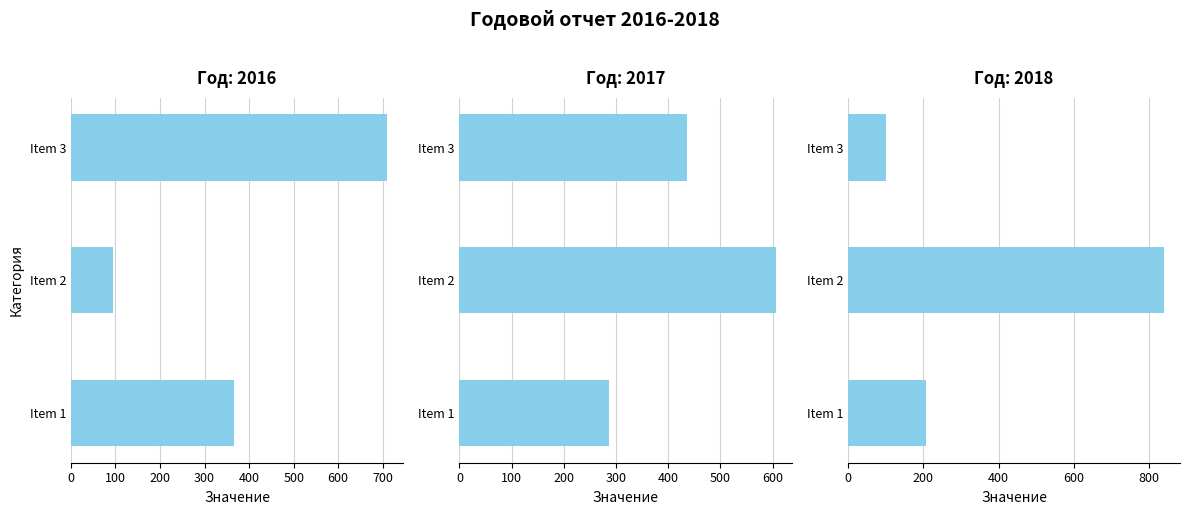

Which series changed the most between Item 1 and Item 2?

2018